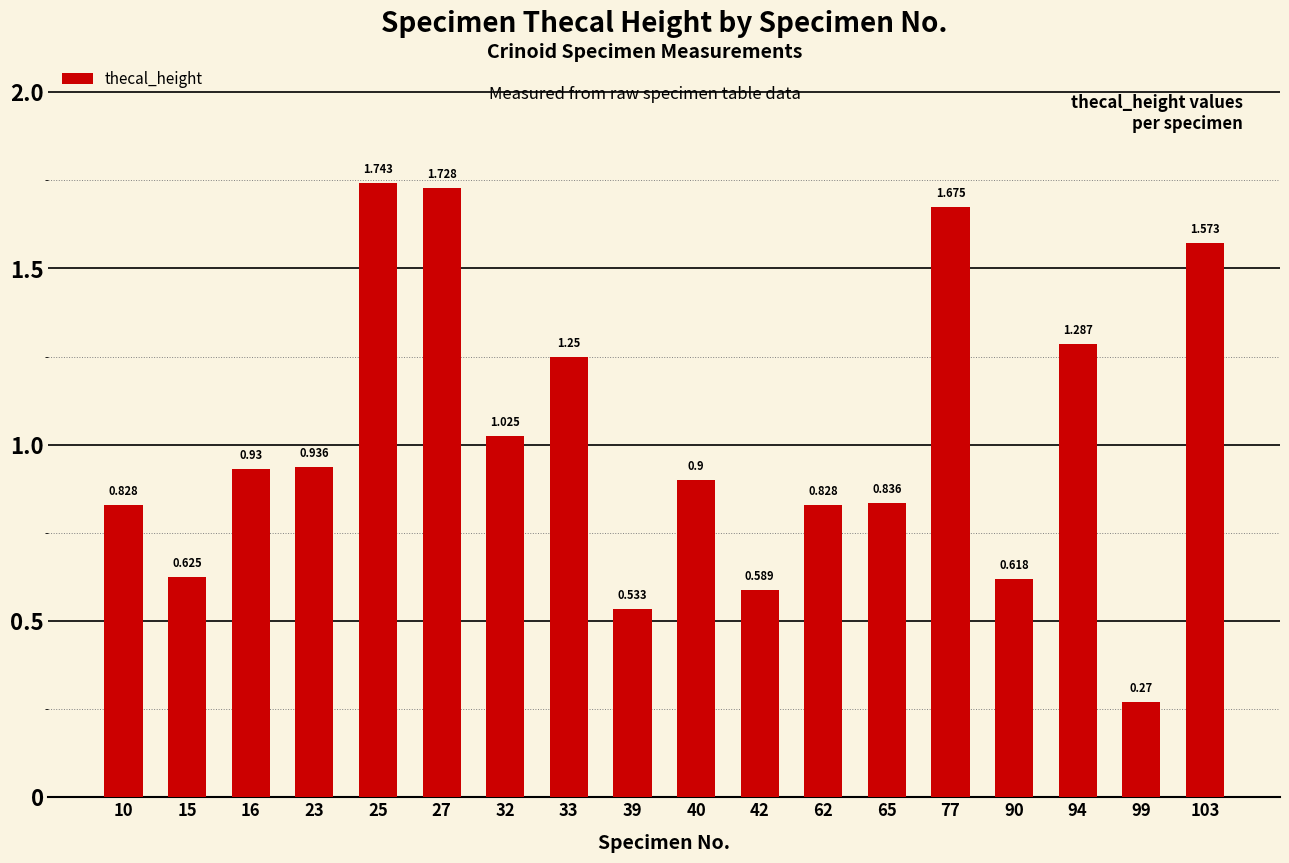

Reading left to right, list all the values displayed in this chart.

10=0.8	15=0.6	16=0.9	23=0.9	25=1.7	27=1.7	32=1.0	33=1.2	39=0.5	40=0.9	42=0.6	62=0.8	65=0.8	77=1.7	90=0.6	94=1.3	99=0.3	103=1.6